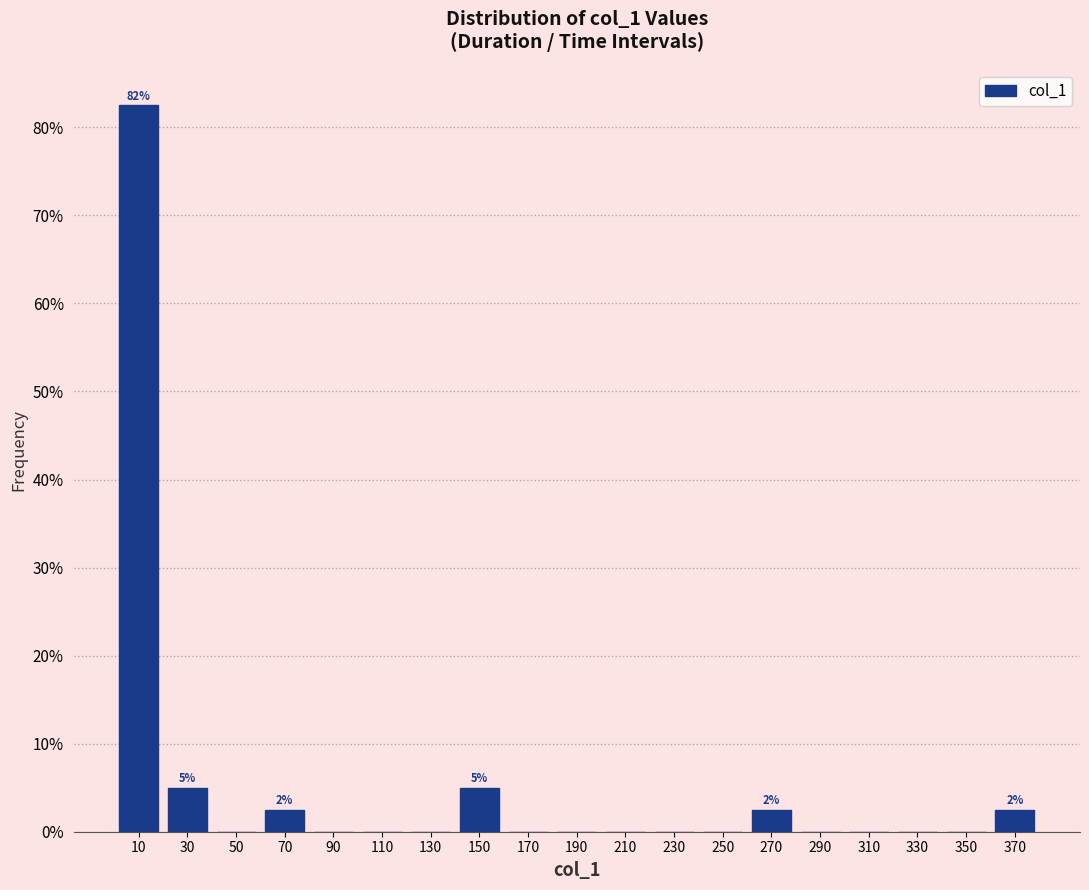

Over which range of the x-axis is the bar tallest?

0 to 20